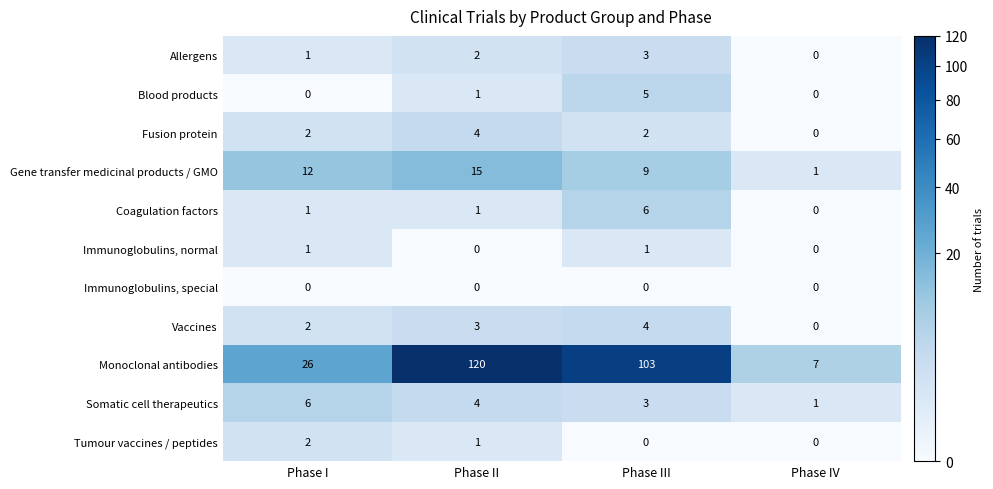

What is the sum of all Allergens values?

6